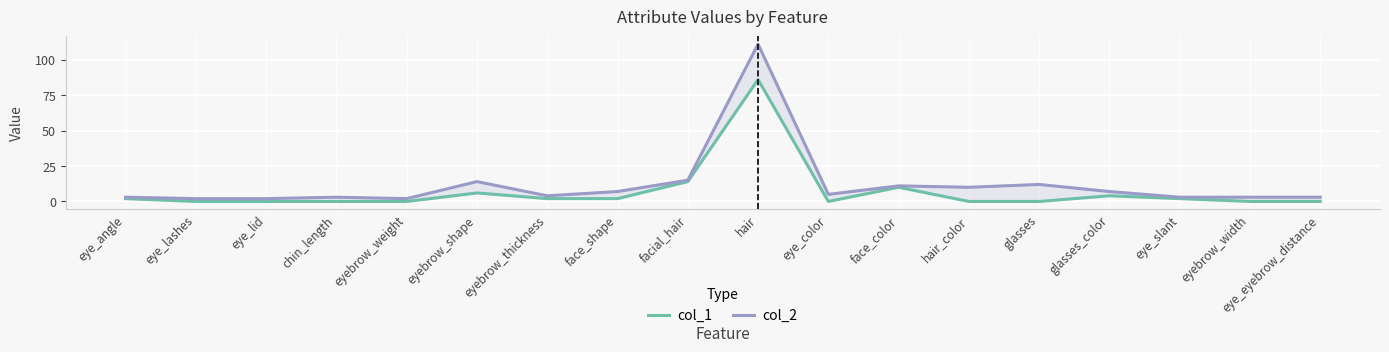

At which category does col_1 reach its first local valley?

eye_color